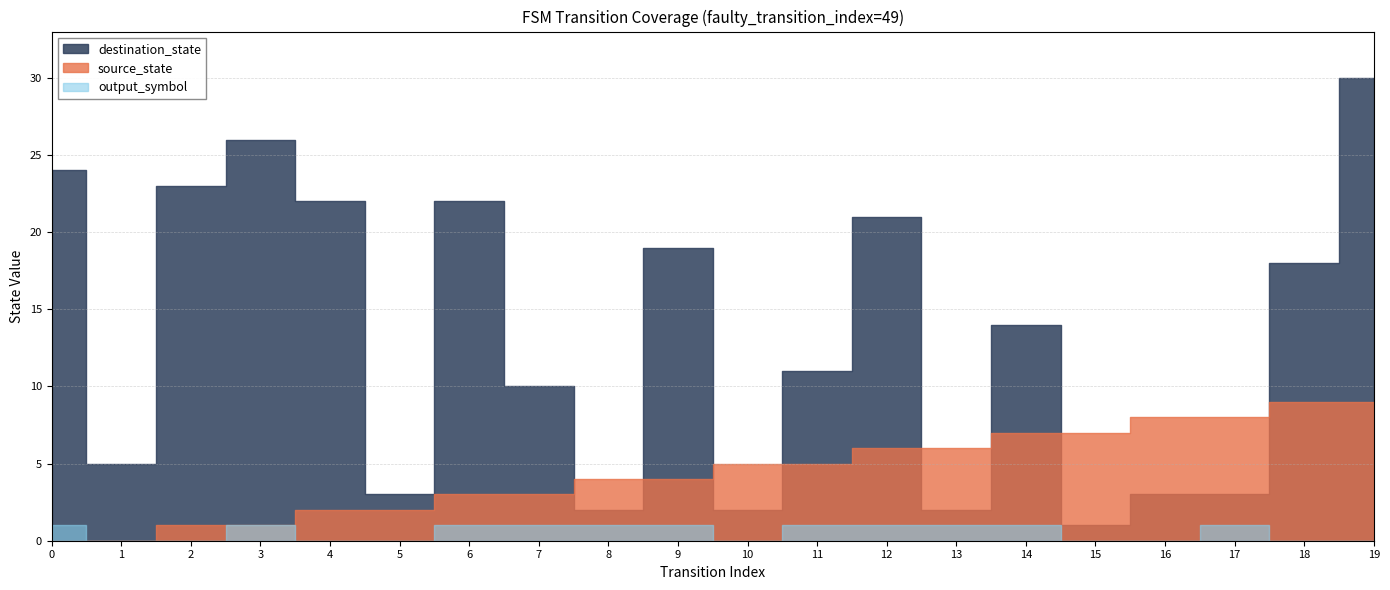

What is the difference between the second highest and minimum values in the source_state series?

9